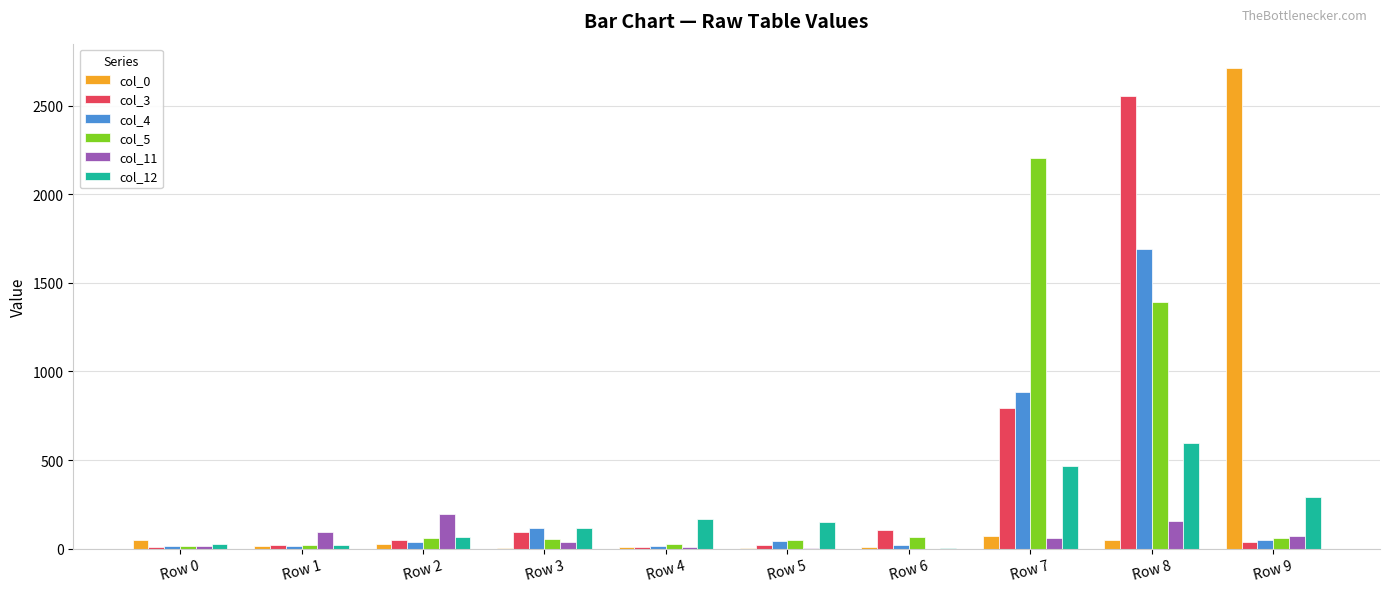

Which label corresponds to the largest value in the chart?

Row 9